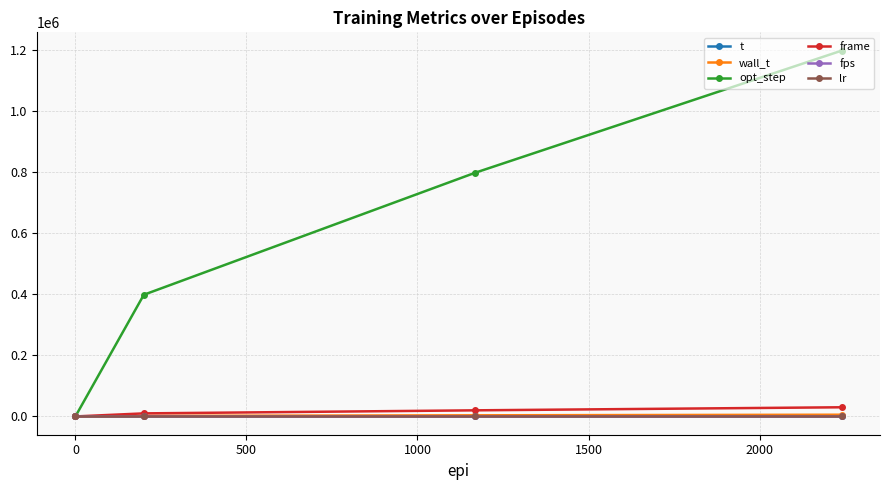

What are all the series names shown in the legend?

t, wall_t, opt_step, frame, fps, lr